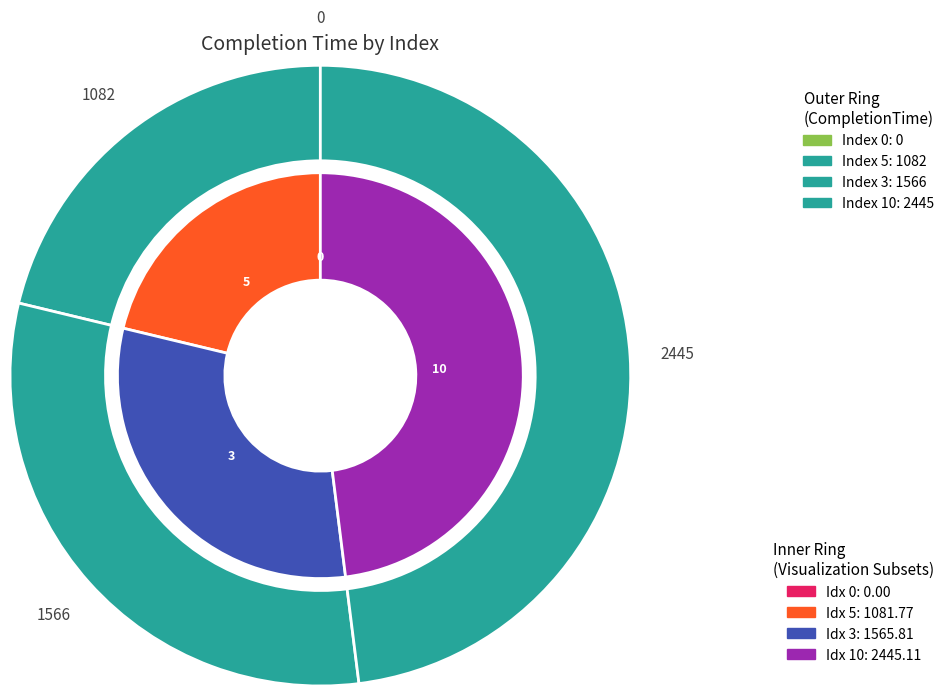

Does any single category account for the majority?

No